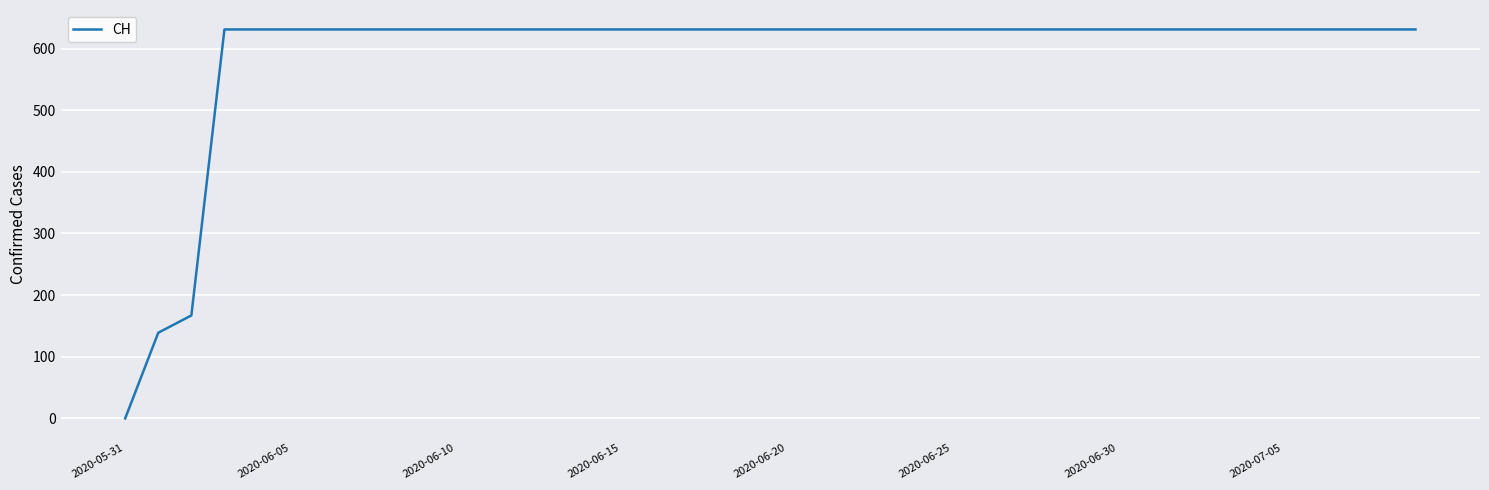

How many values are above zero?

39